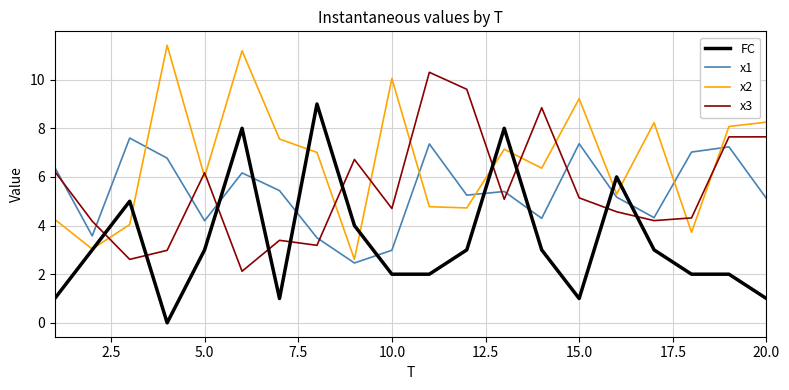

What is the highest value of the x2 series?

11.4